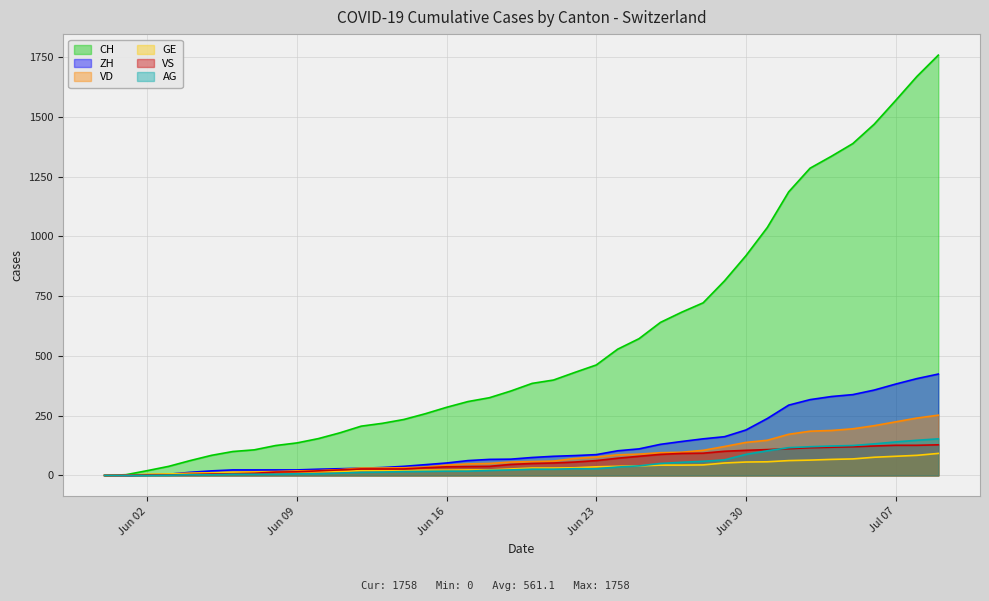

True or false: GE has more than 2 interior local peaks.

False